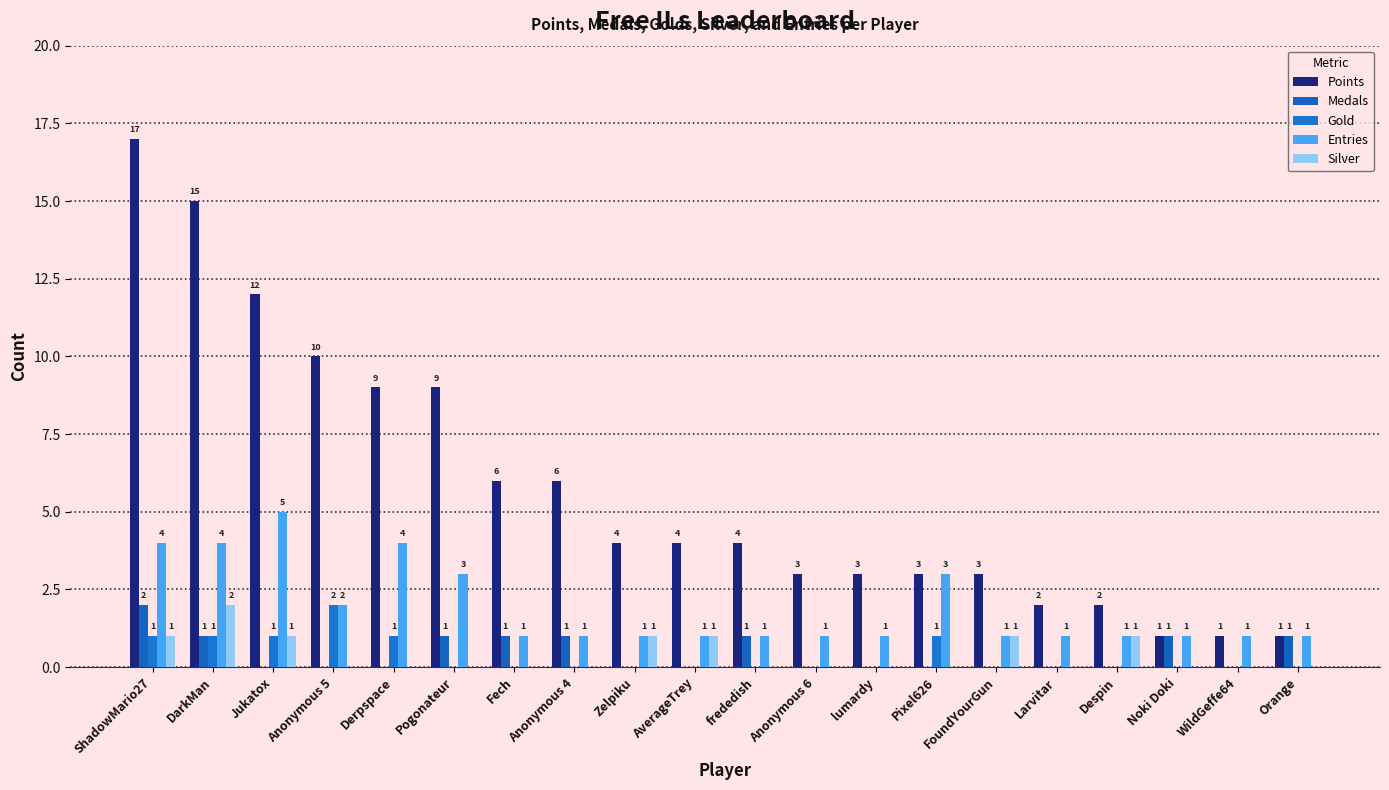

What is the label of the 8th bar from the left?

Anonymous 4